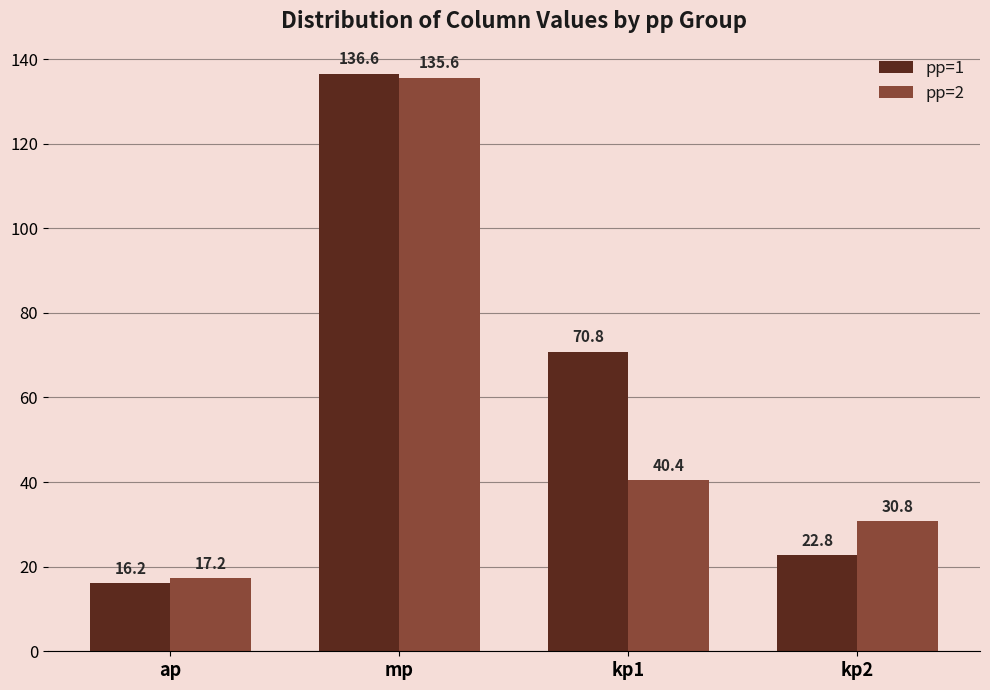

At kp1, list the series in order from smallest to largest.

pp=2, pp=1